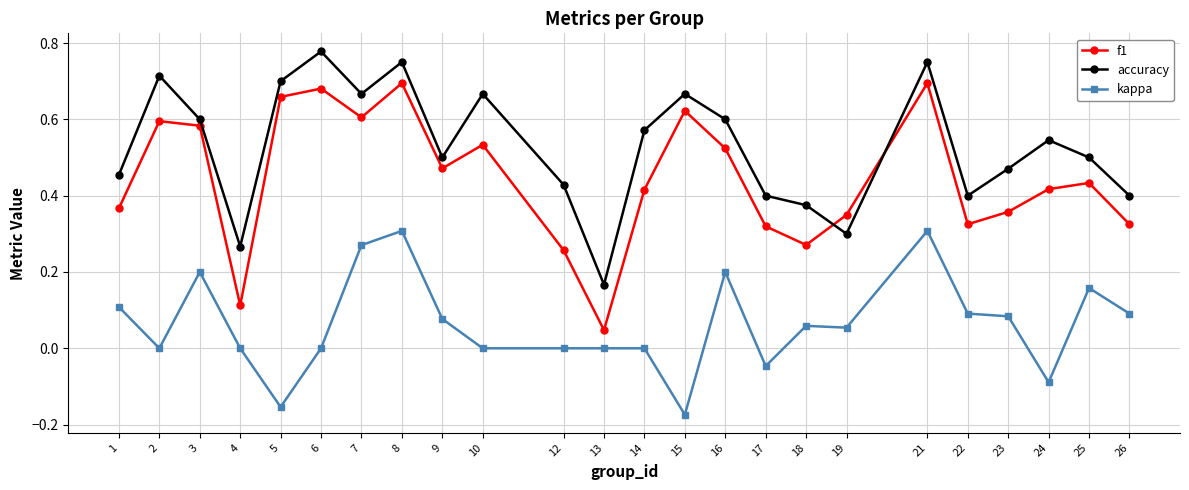

At how many categories does at least one series exceed 0?

24